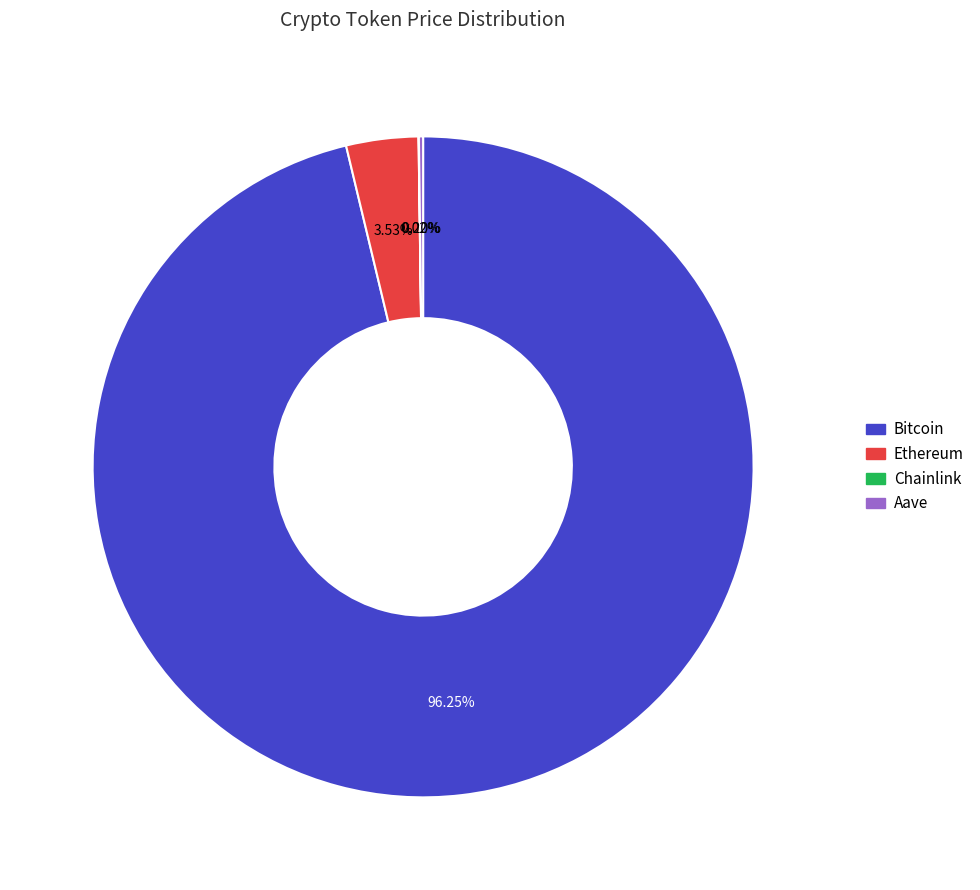

Which category accounts for the majority?

Bitcoin